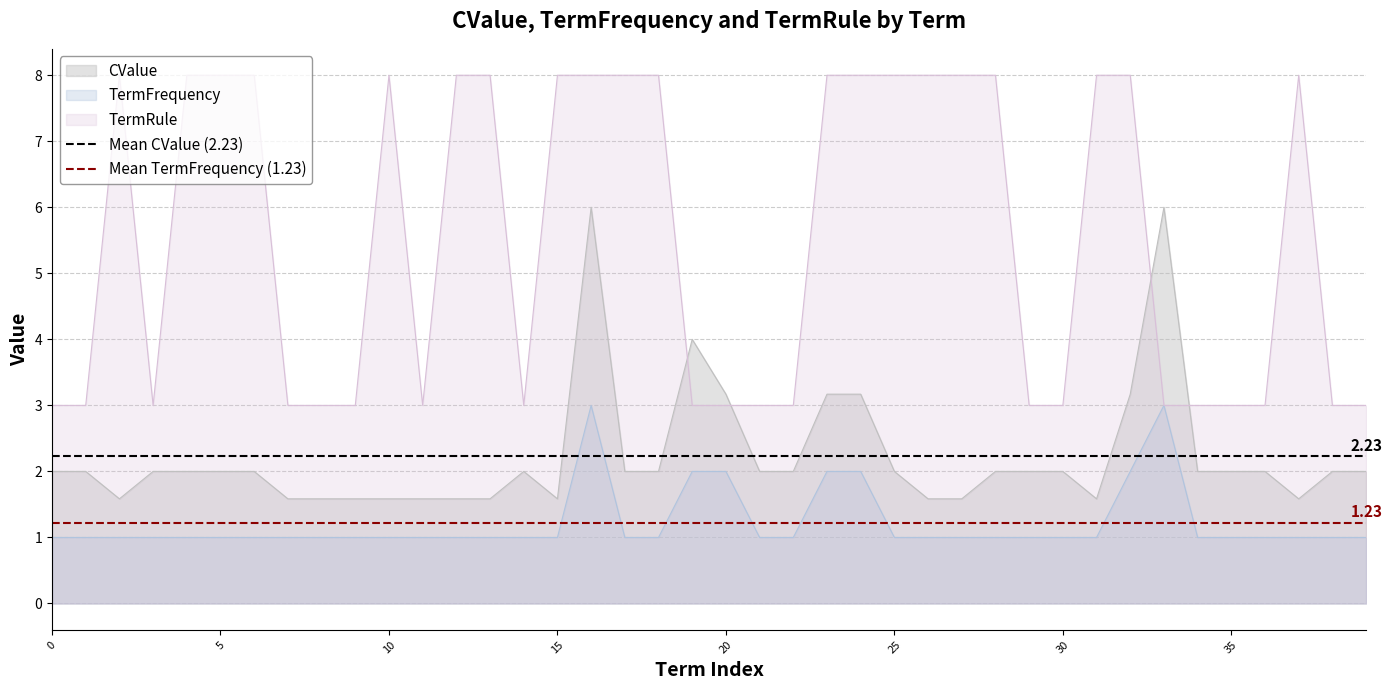

True or false: CValue and TermFrequency intersect in this chart.

False